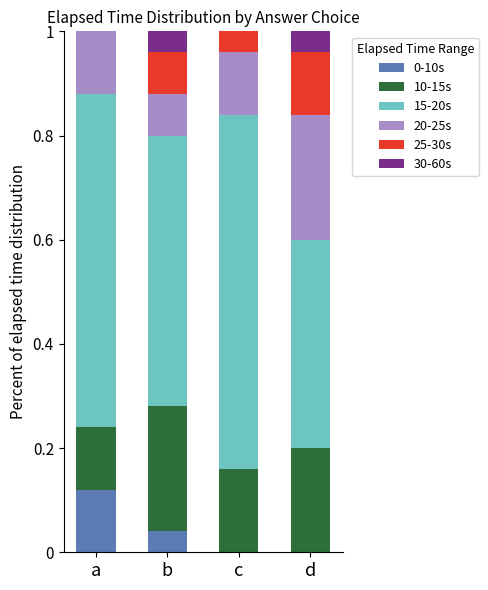

What is the total value across all series at a?

1.0